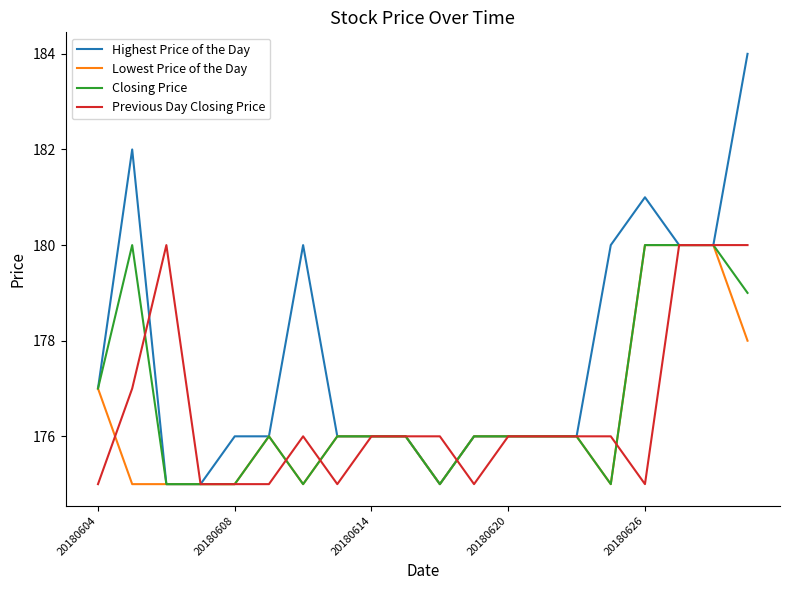

What is the maximum value for Closing Price?

180